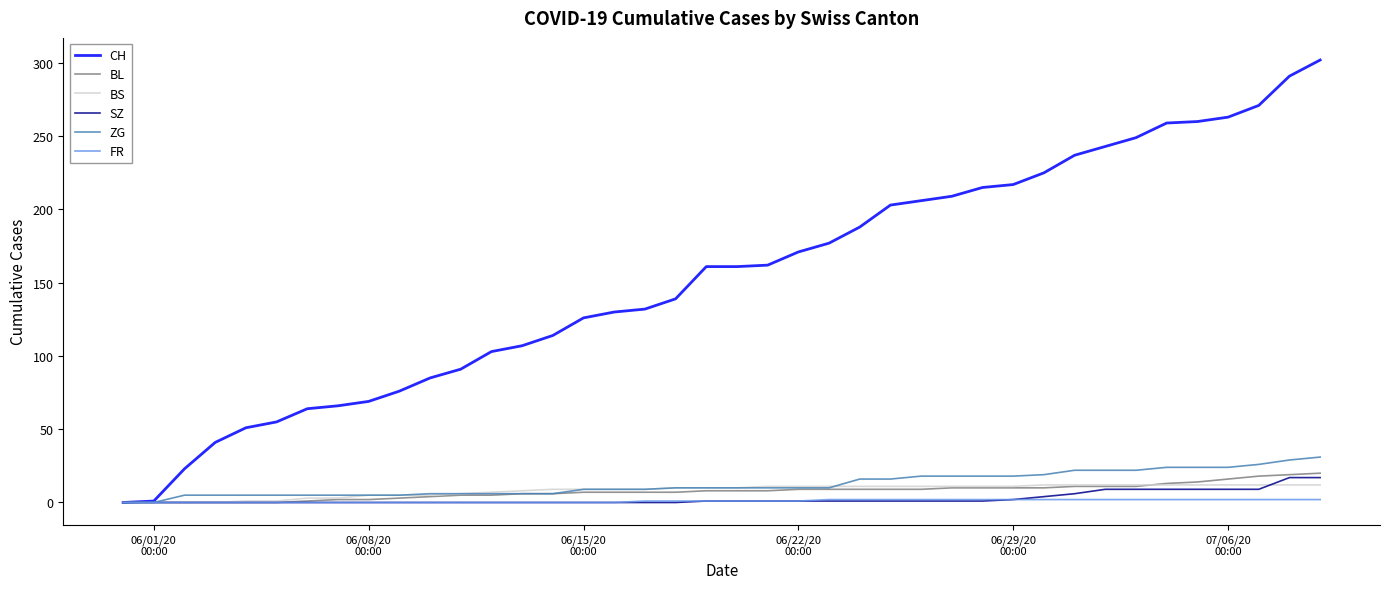

What are all the series names shown in the legend?

CH, BL, BS, SZ, ZG, FR